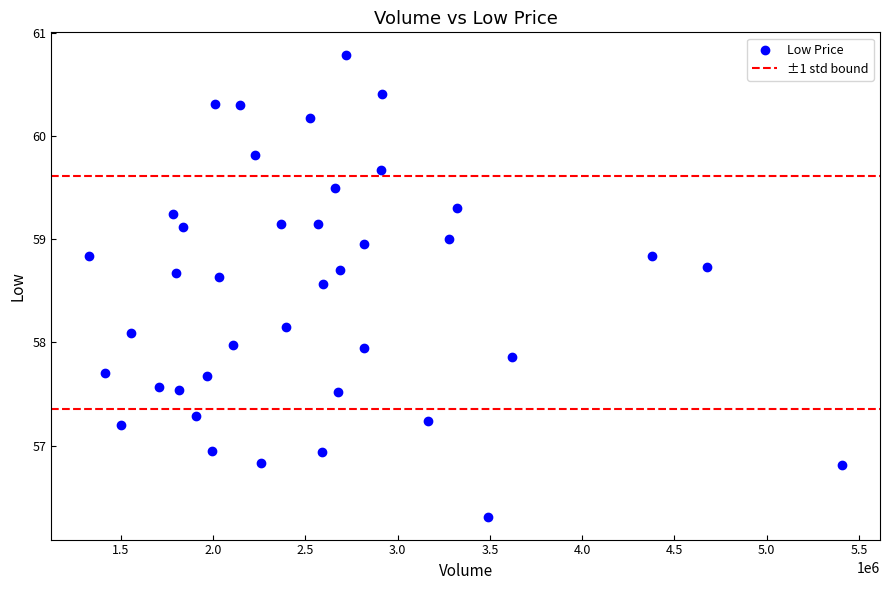

What is the range of Y values (max minus min)?

4.5